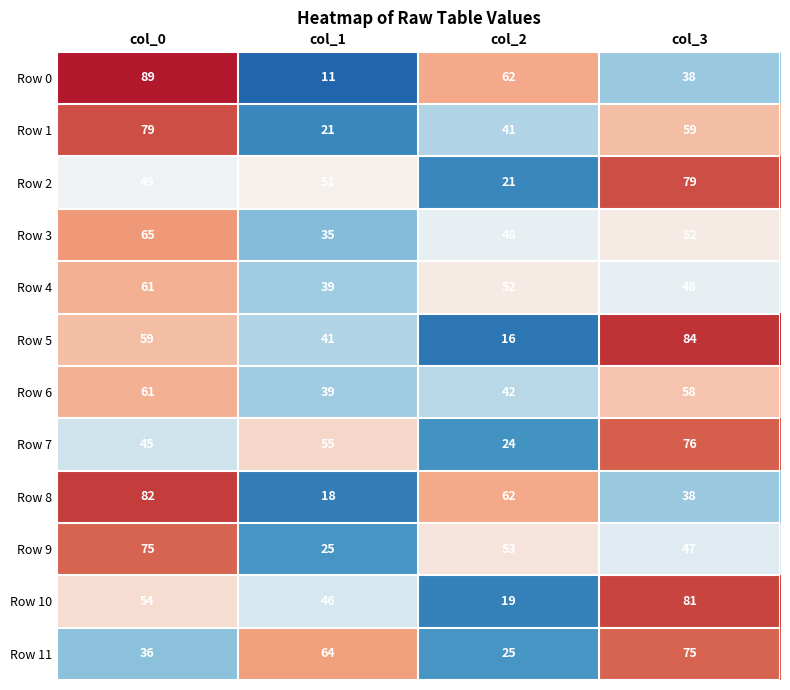

Rank the categories by Row 1 value from highest to lowest.

col_0, col_3, col_2, col_1